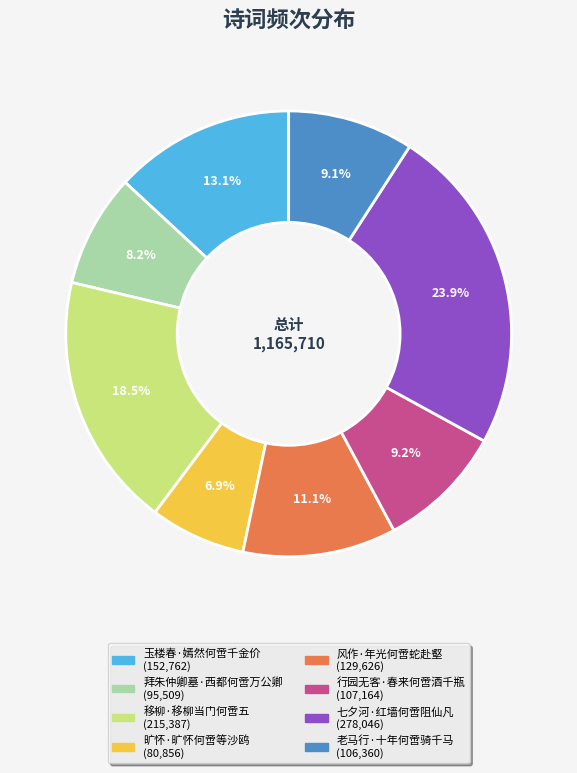

Does 移柳·移柳当门何啻五 represent more than half of the total?

No